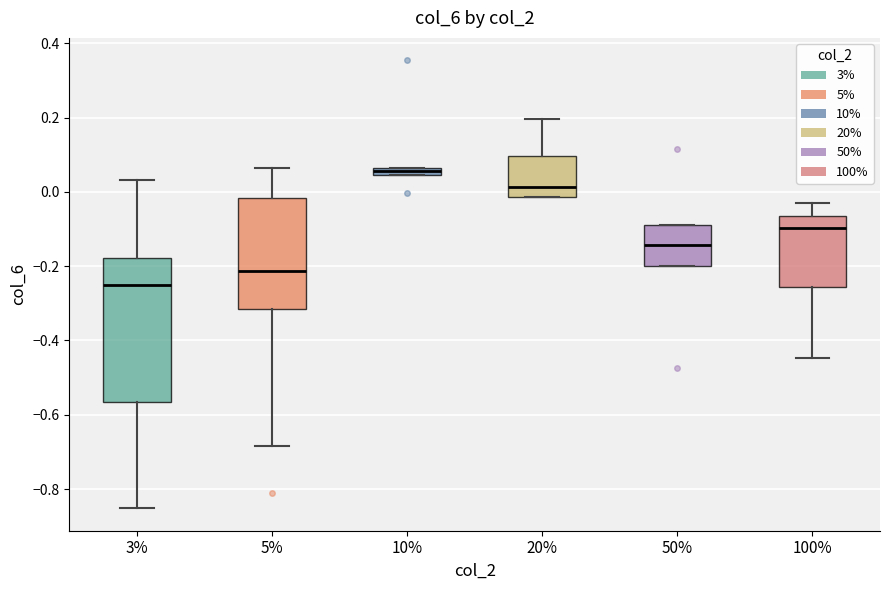

Which box is the tallest, from its lower edge to its upper edge?

3%